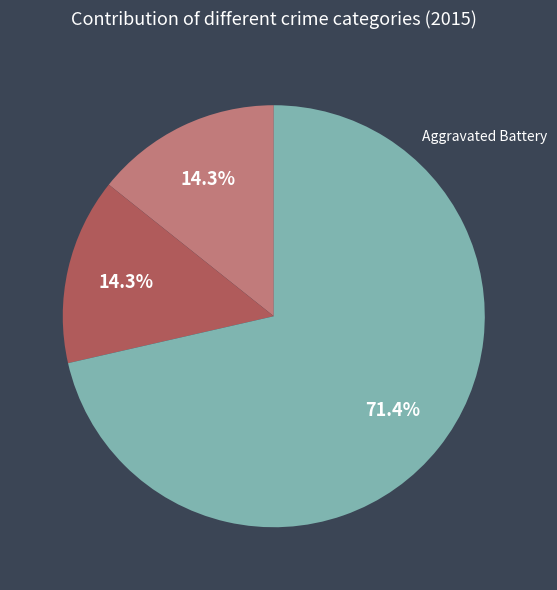

Does any single category account for the majority?

Yes